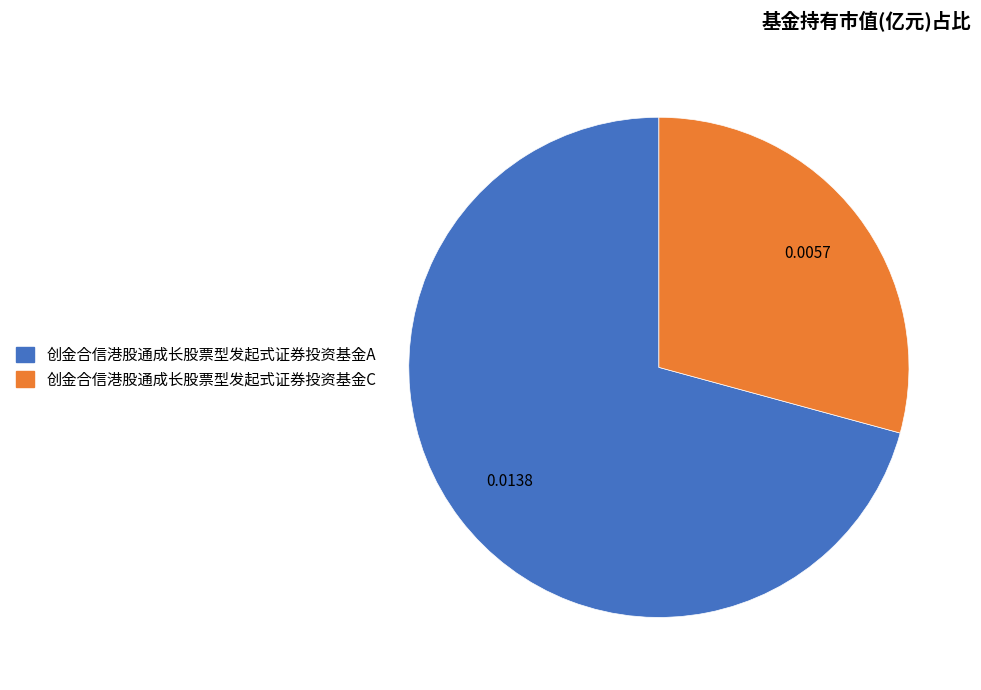

Do 创金合信港股通成长股票型发起式证券投资基金A and 创金合信港股通成长股票型发起式证券投资基金C together represent more than half of the pie?

Yes